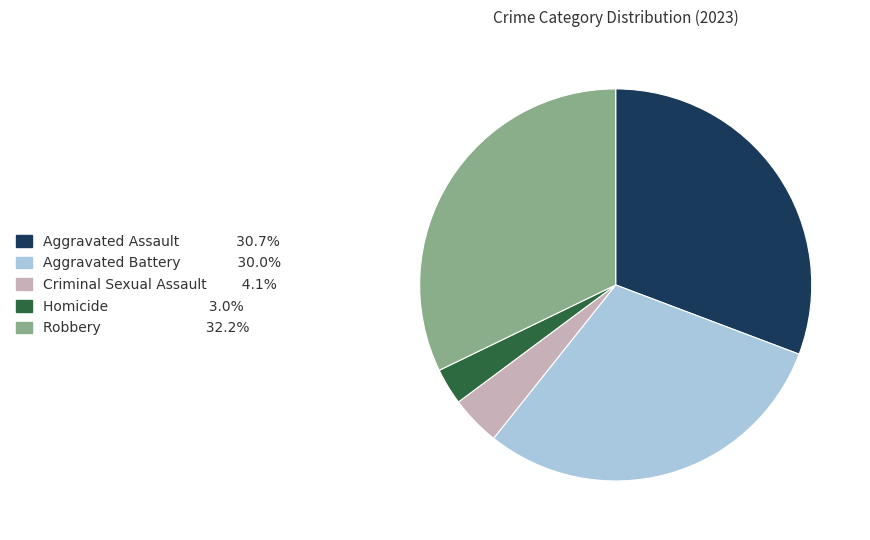

Is it true that Aggravated Assault is 23% of the pie?

False